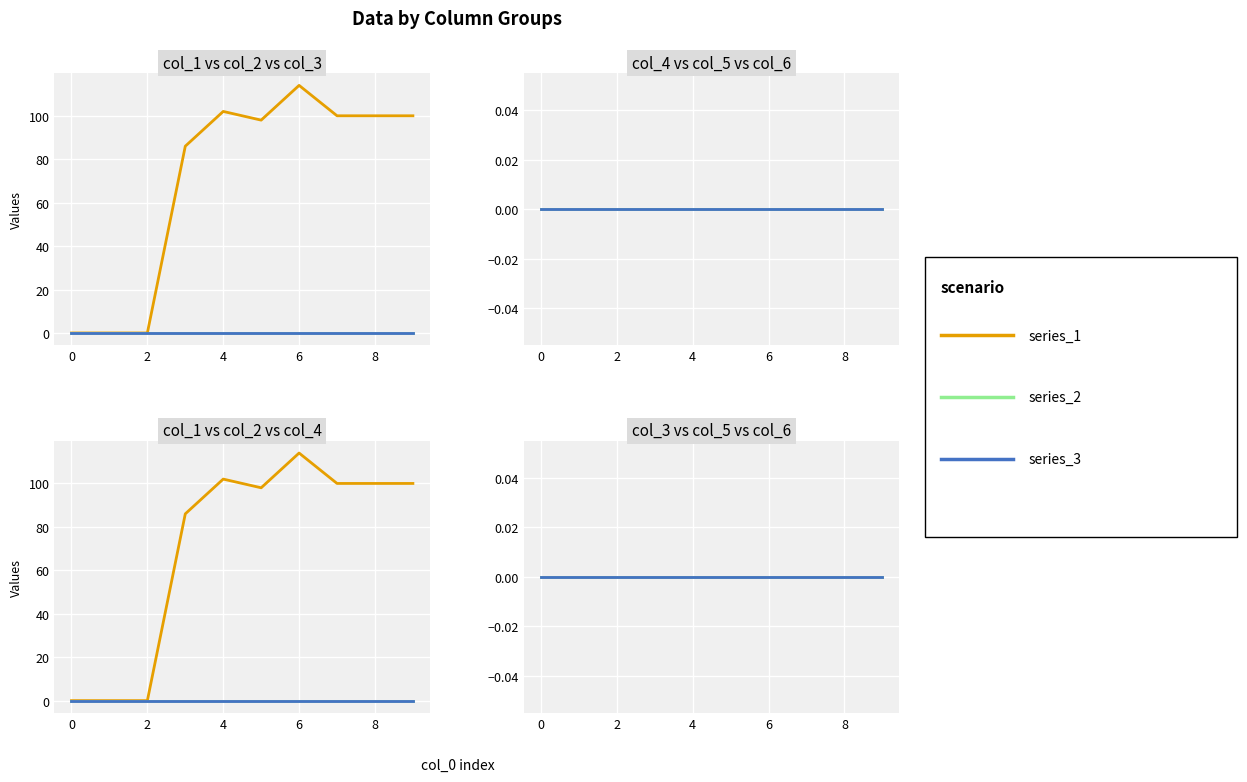

The series_3 series shows 0 at 7. True or false?

True